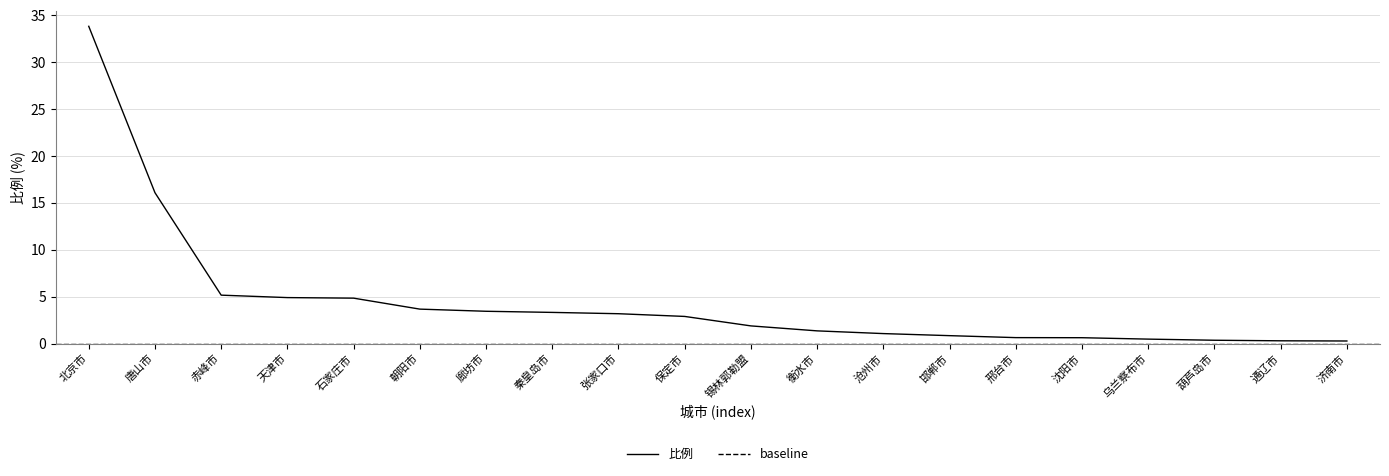

How many categories are shown in the chart?

20